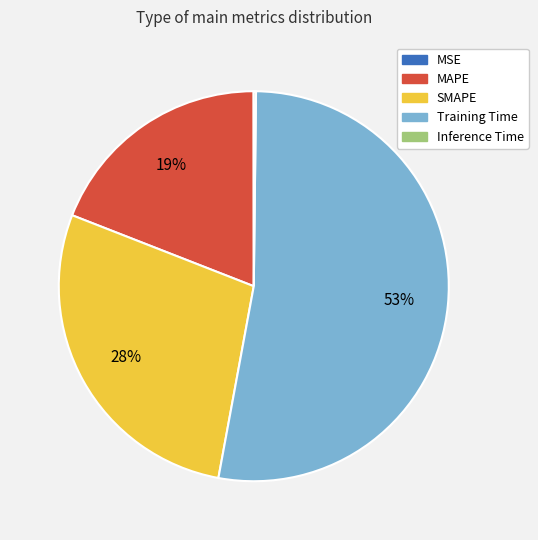

To the nearest percent, what percentage of the pie is MAPE?

19%